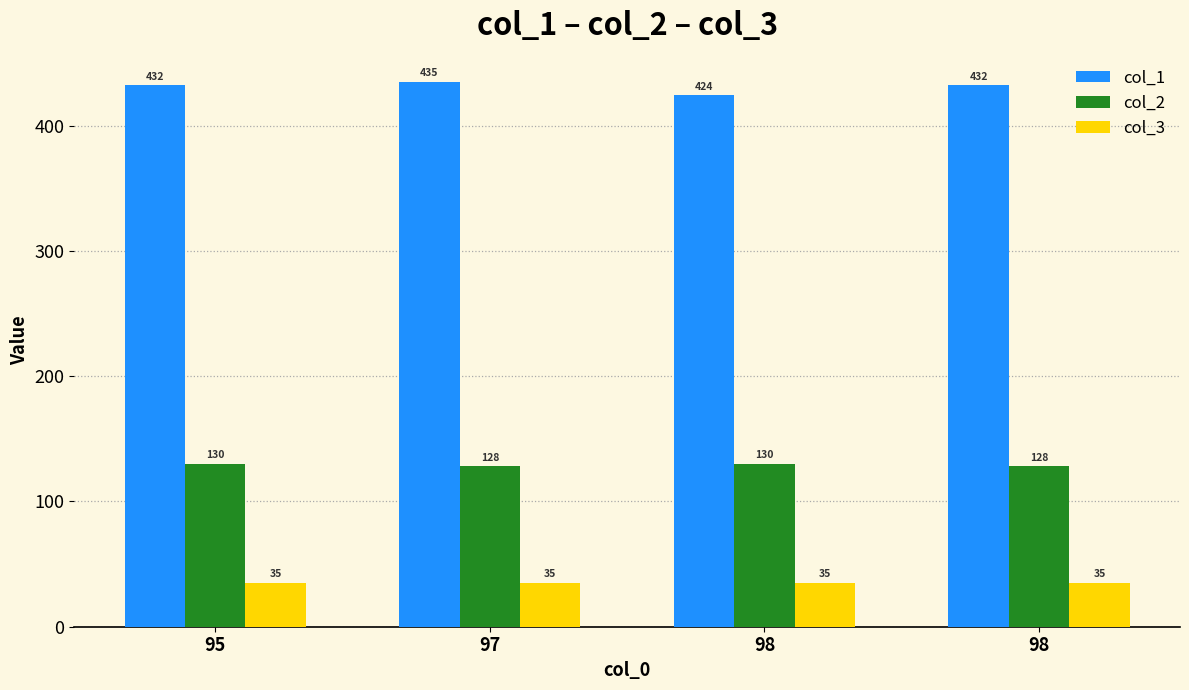

How many distinct data groups are displayed?

3